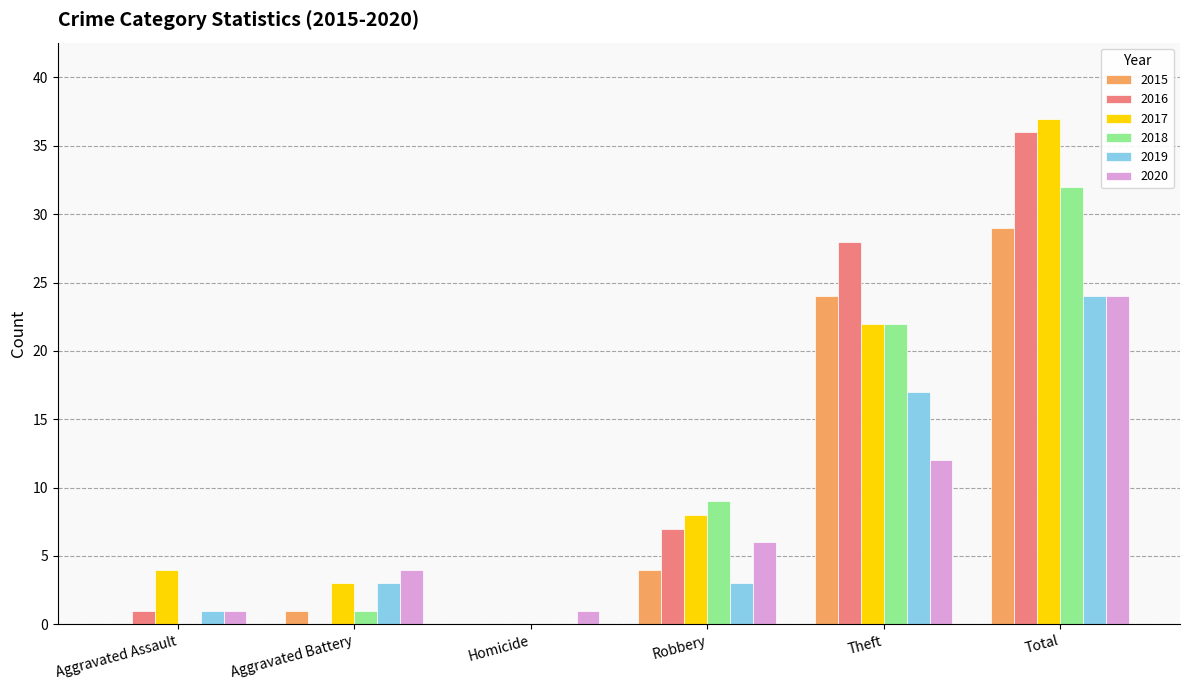

Is the value of 2016 at Aggravated Battery greater than the value of 2015 at Robbery?

No